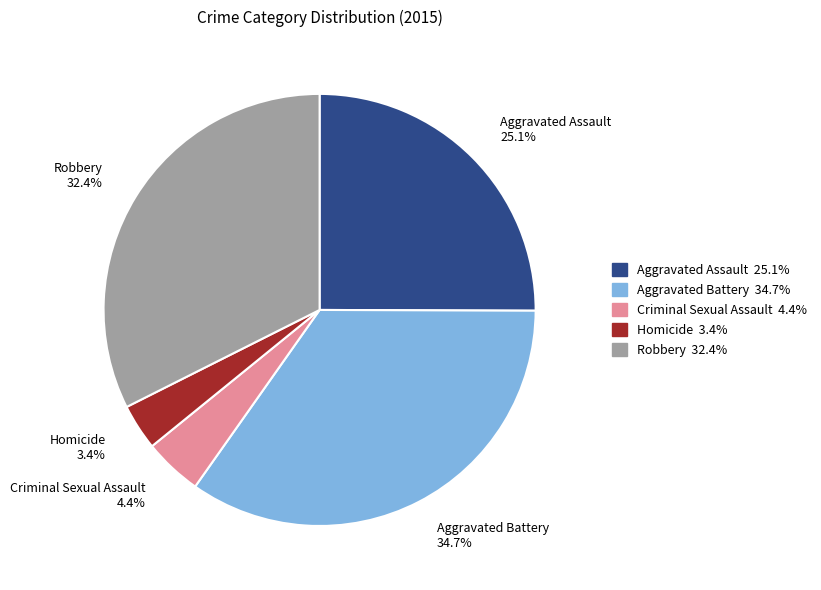

How many slices are in this pie chart?

5